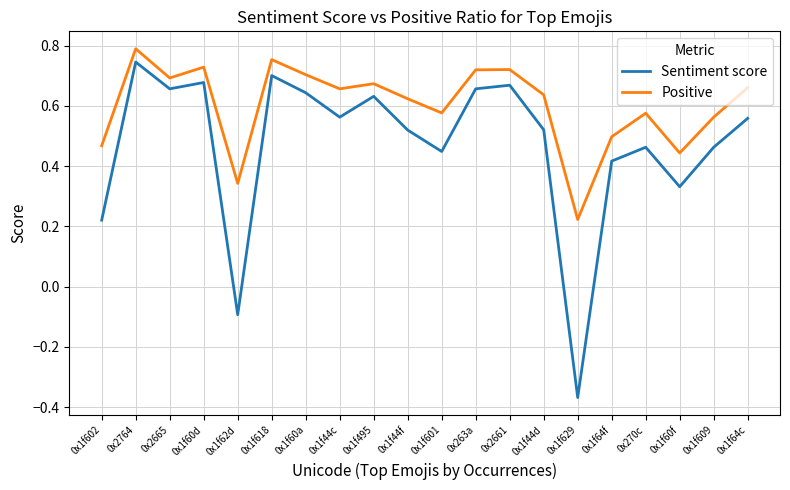

How many interior local valleys does the Sentiment score series have?

6